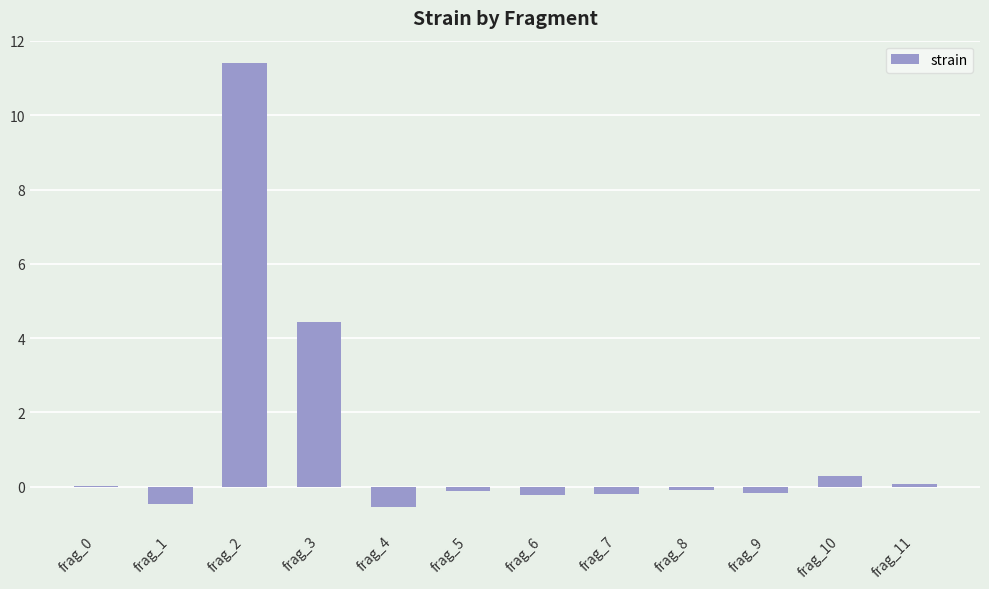

What is the sum of the values at frag_9 and frag_8?

-0.3